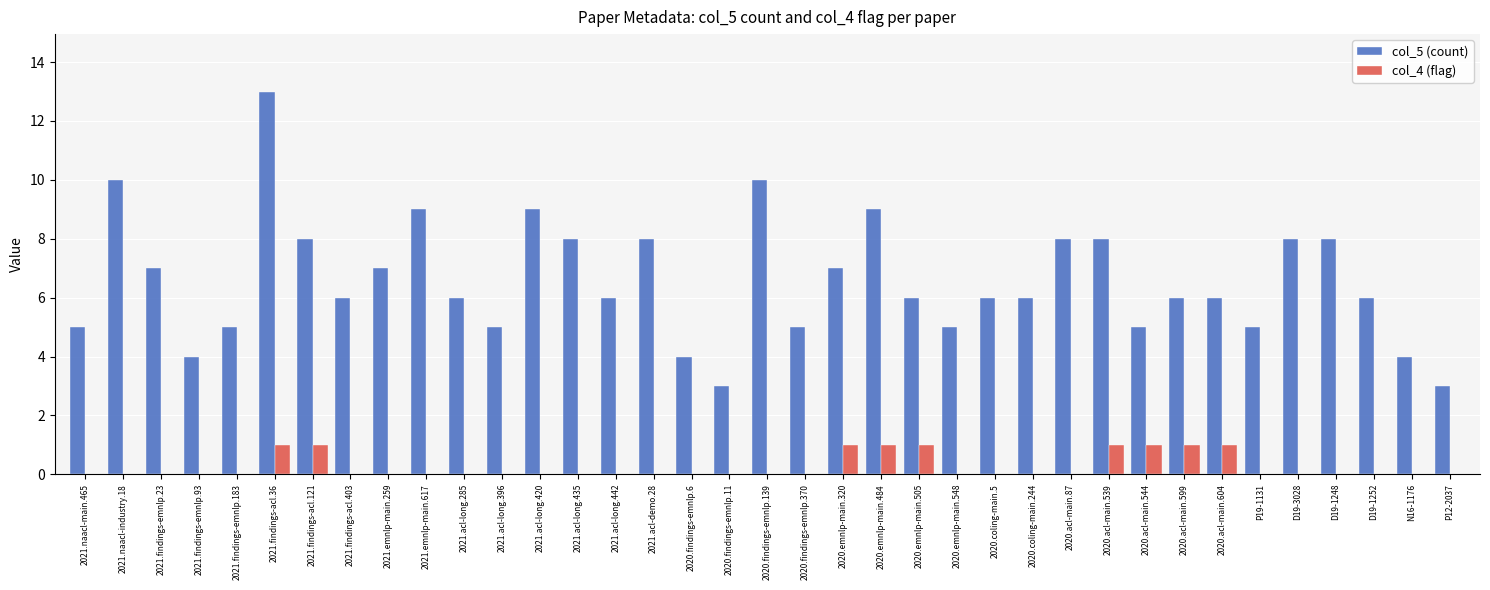

Which series has the largest total across all categories?

col_5 (count)